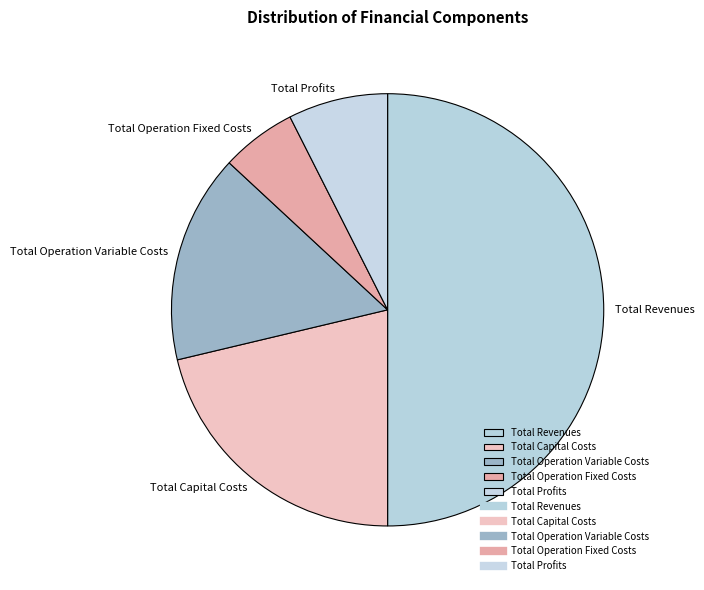

Rank the categories by value from highest to lowest.

Total Revenues, Total Capital Costs, Total Operation Variable Costs, Total Profits, Total Operation Fixed Costs